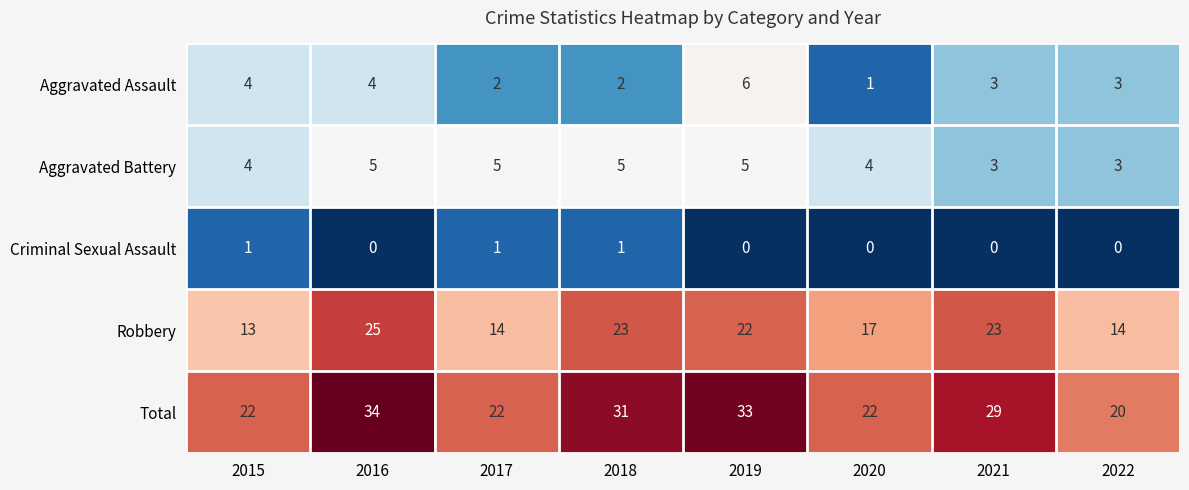

What is the minimum value for Aggravated Battery?

3